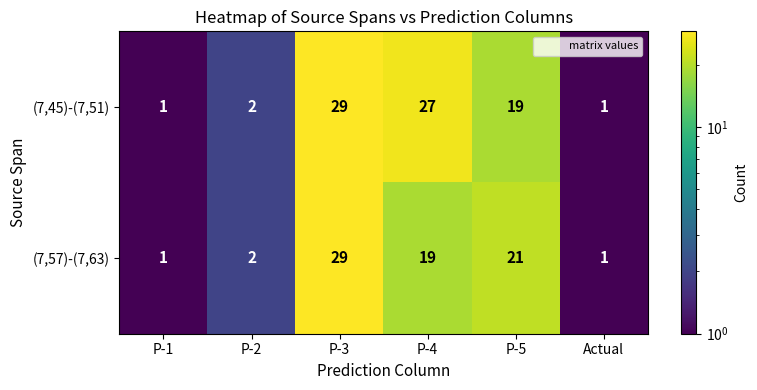

At which label does (7,45)-(7,51) reach its peak?

P-3